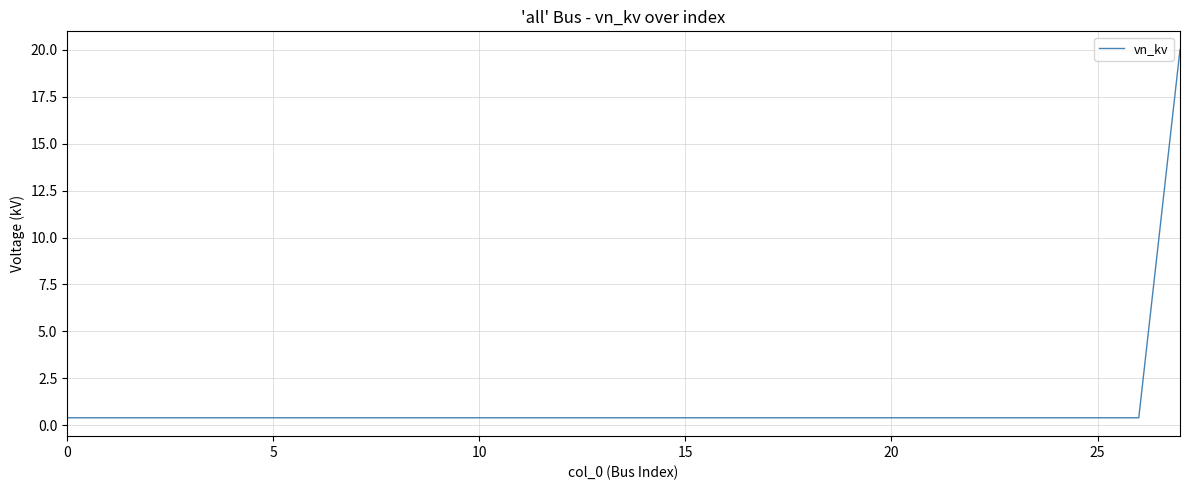

Does the chart have visible grid lines?

Yes